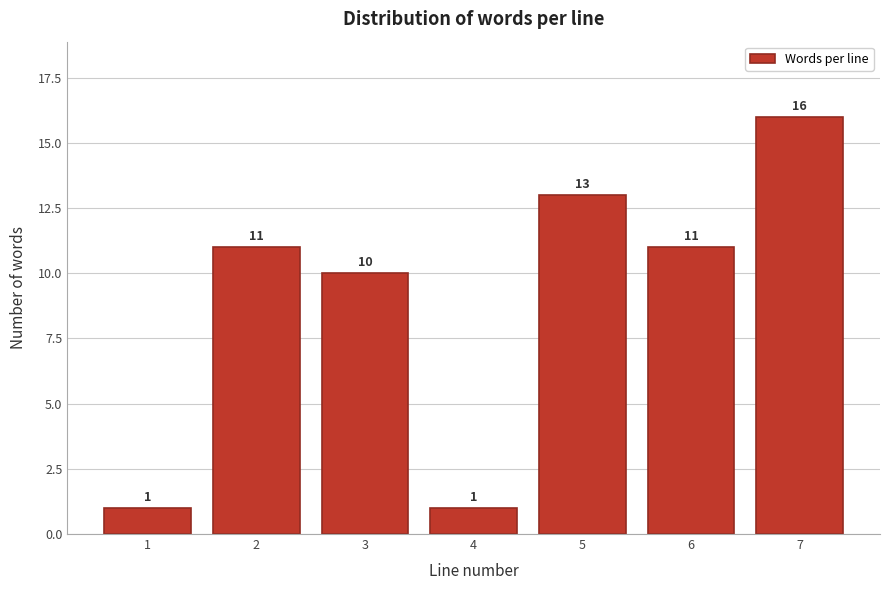

Reading left to right, what are all the values shown in this chart?

1	11	10	1	13	11	16